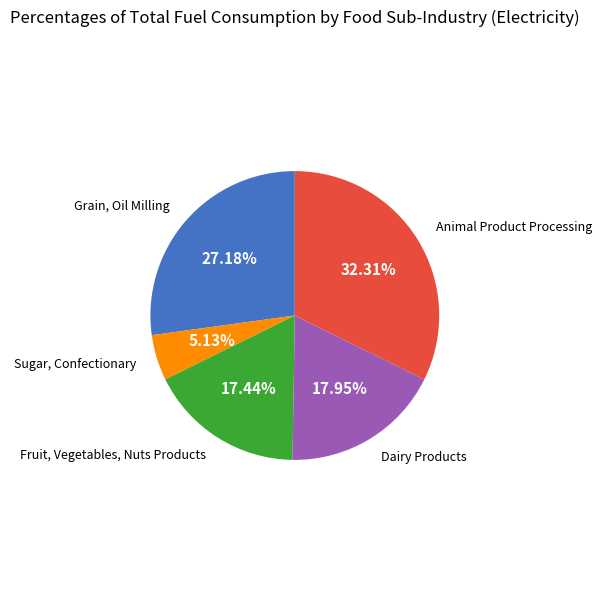

To the nearest percent, what is the average slice percentage?

20%